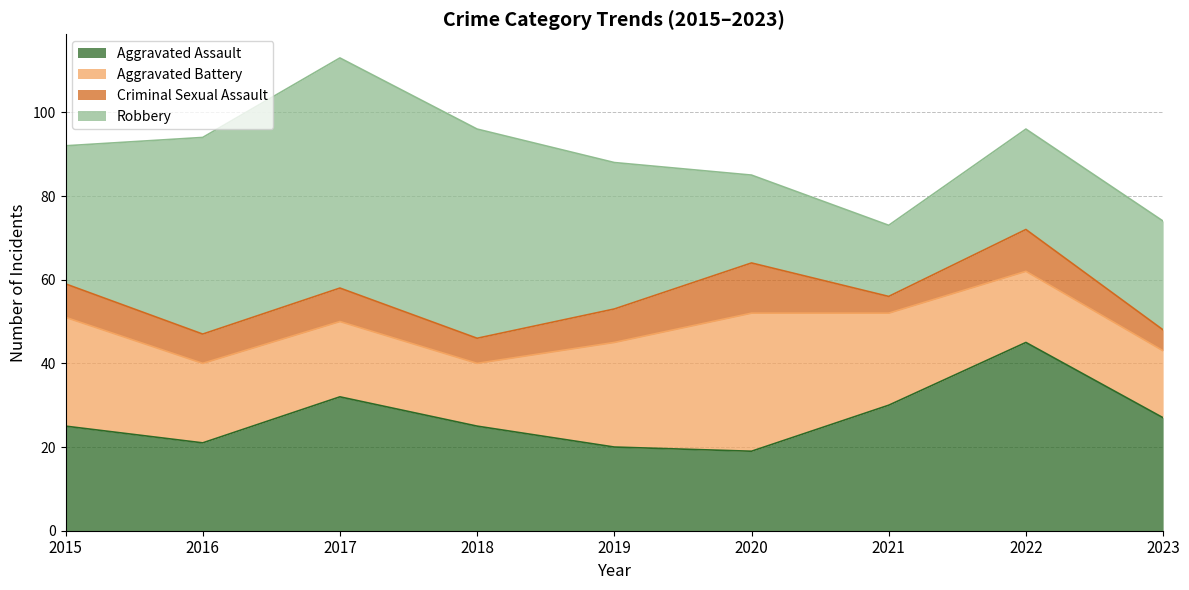

What is the total value across all series at 2018?

96